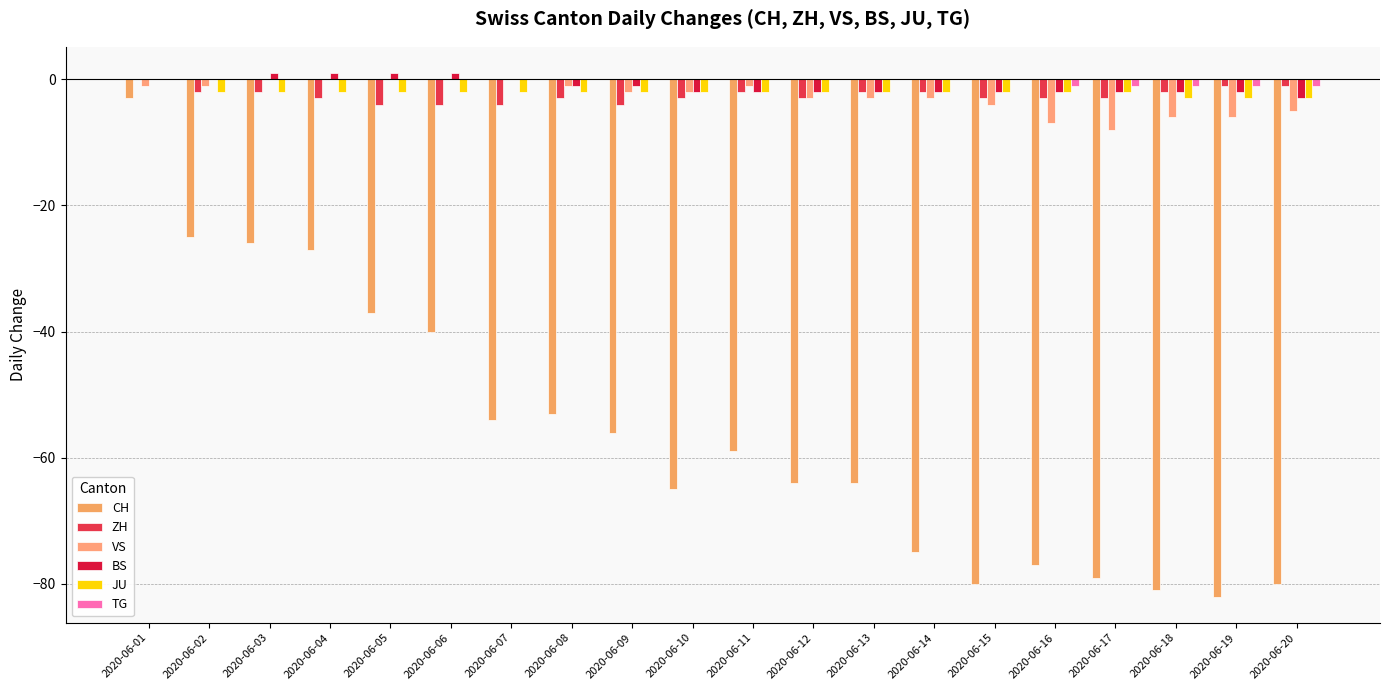

At which category is the sum across all series the highest?

2020-06-01